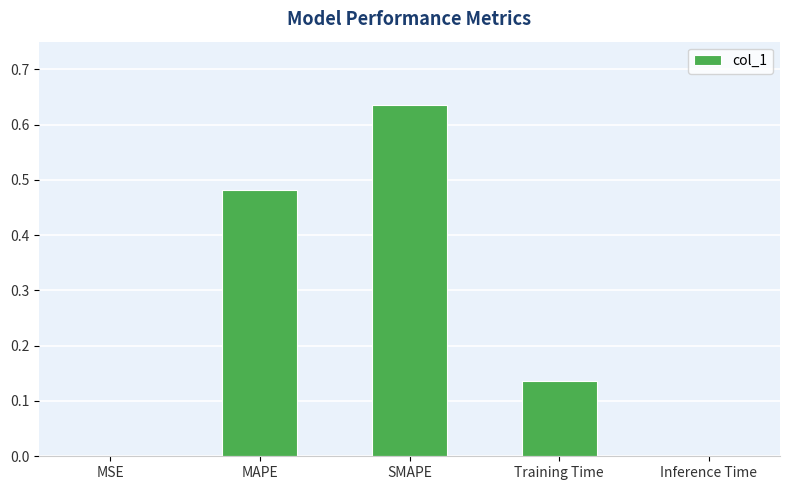

At which category does the chart reach its peak across all series?

SMAPE